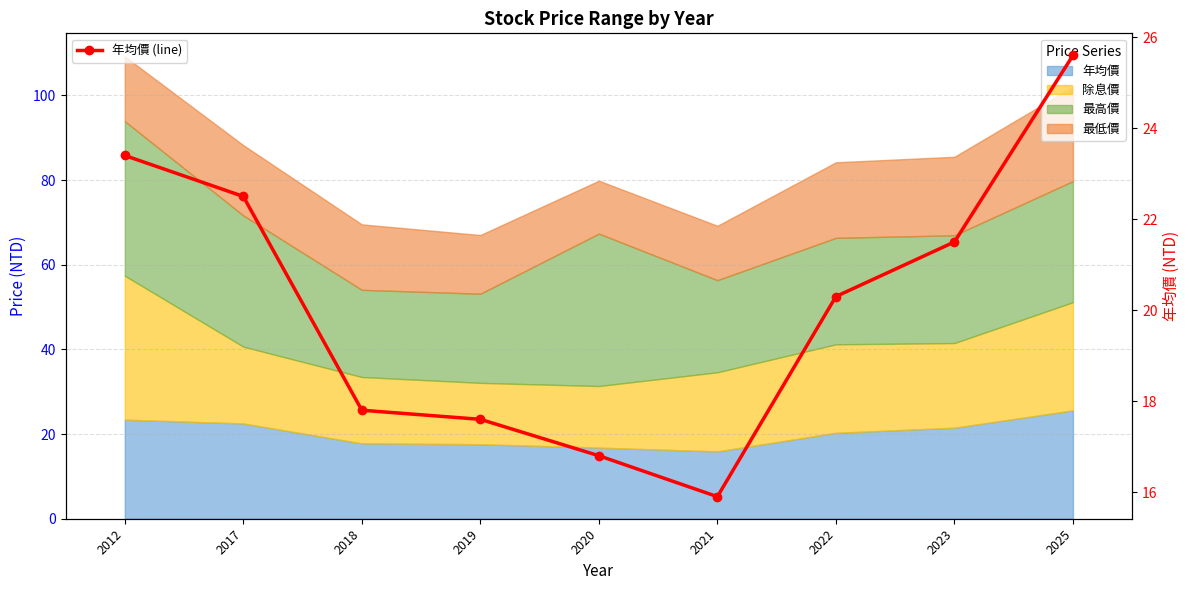

How many values are below 20?

4